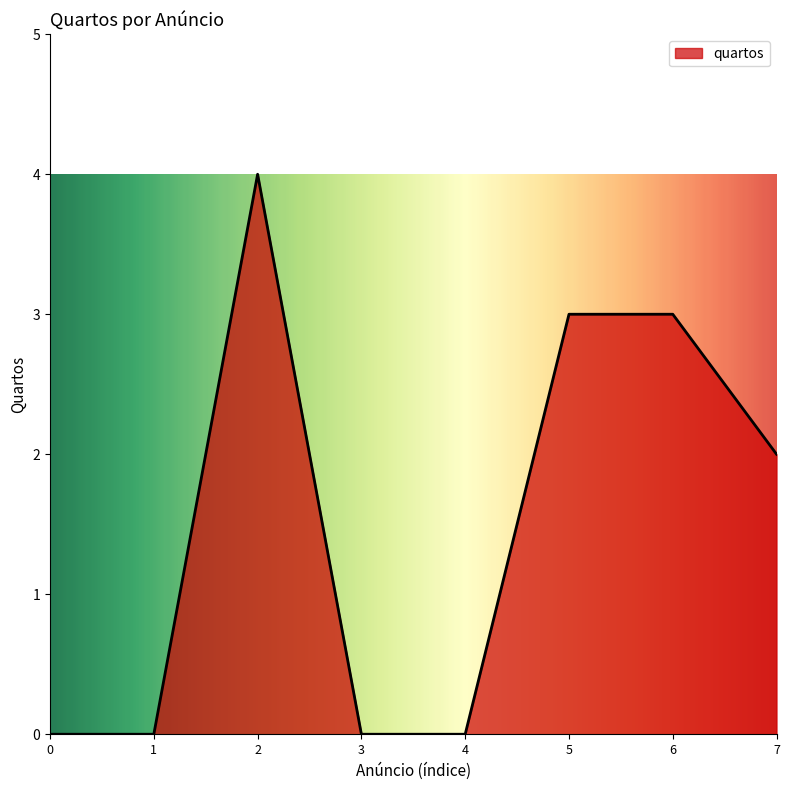

What is the difference between the second highest and minimum values?

3